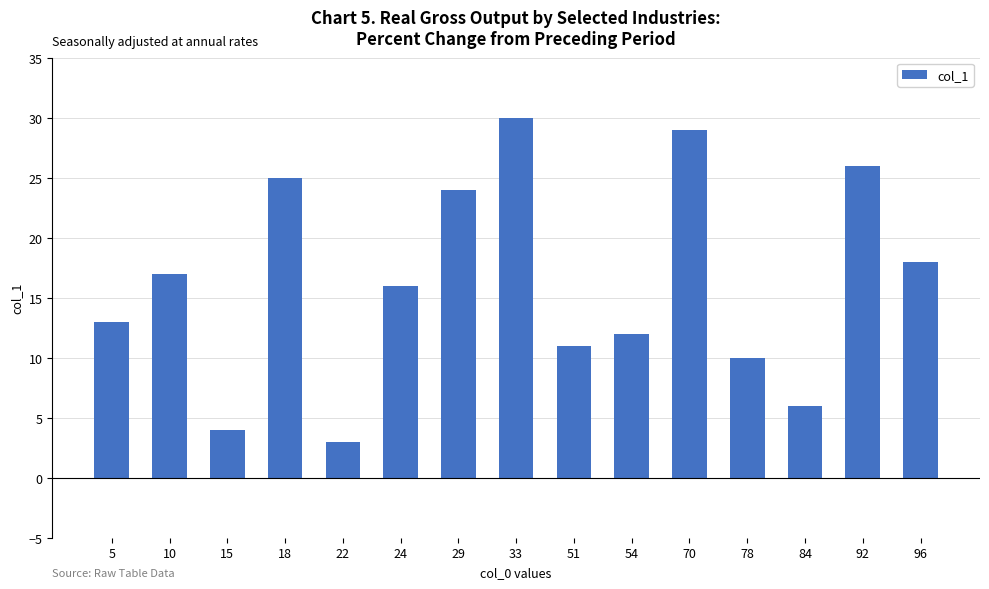

What is the value of the 10th bar from the left?

12